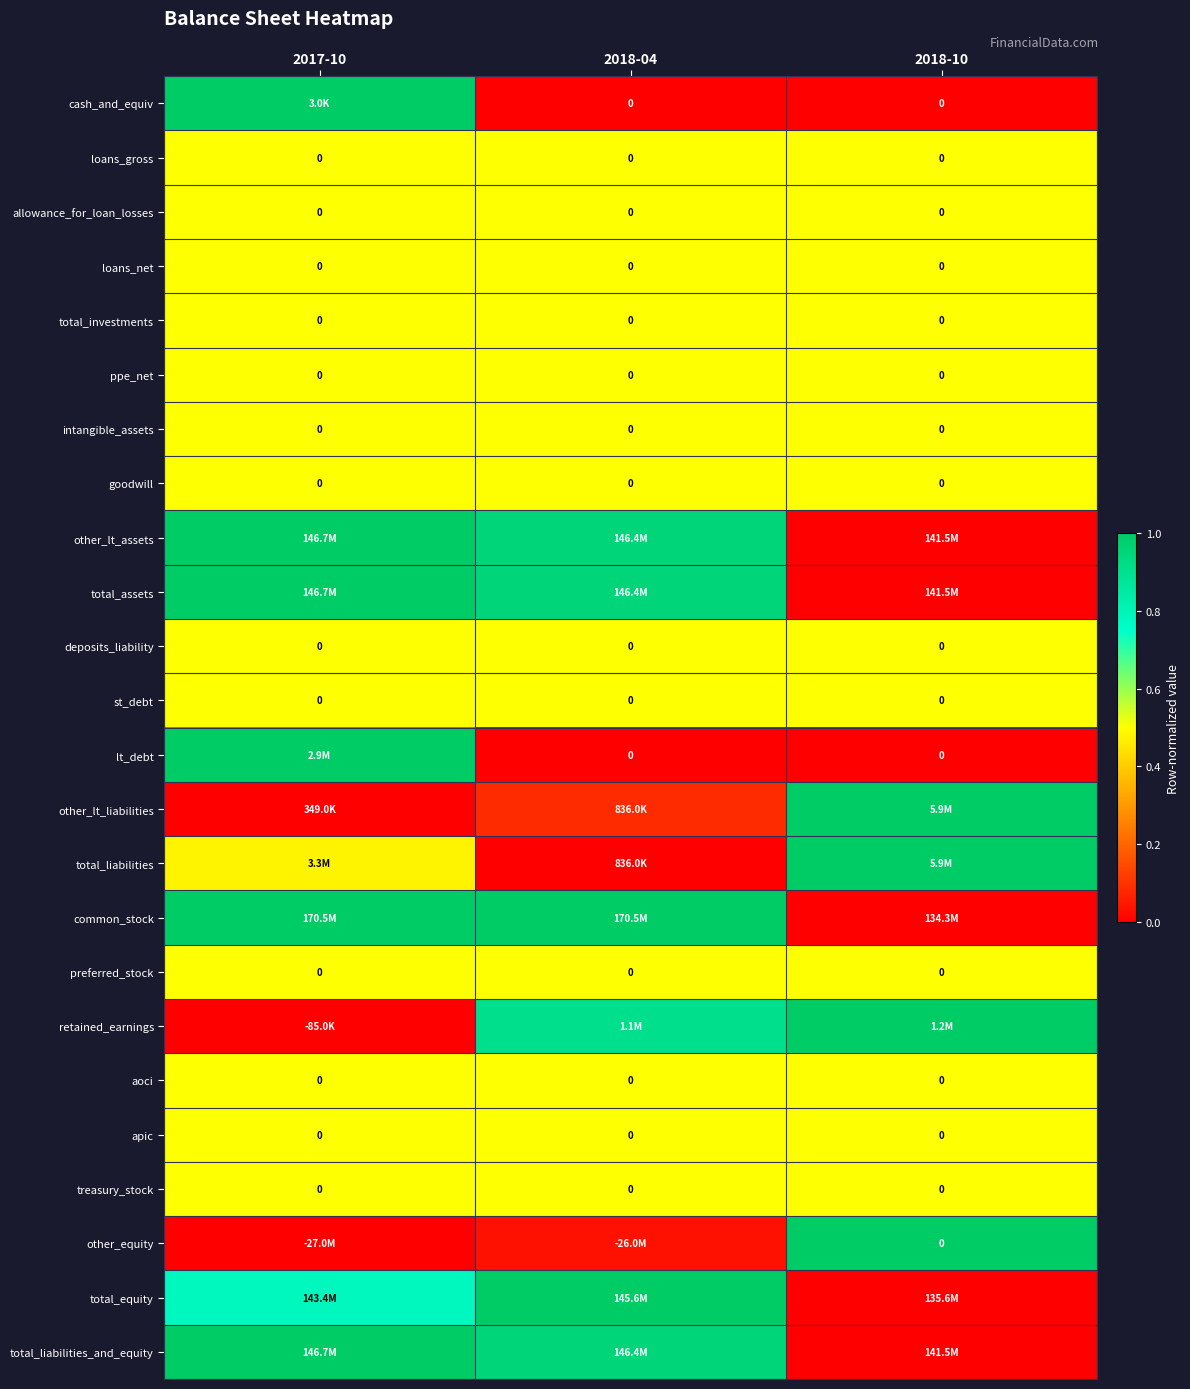

Where is ppe_net nearest to the value 0?

2017-10